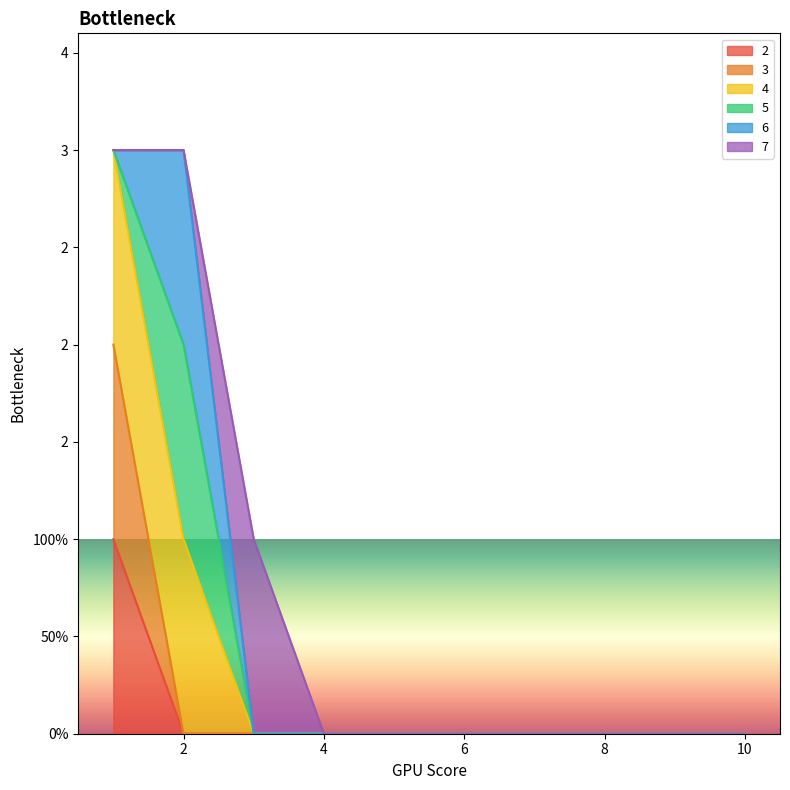

The value of 3 at 8 is -1. True or false?

False